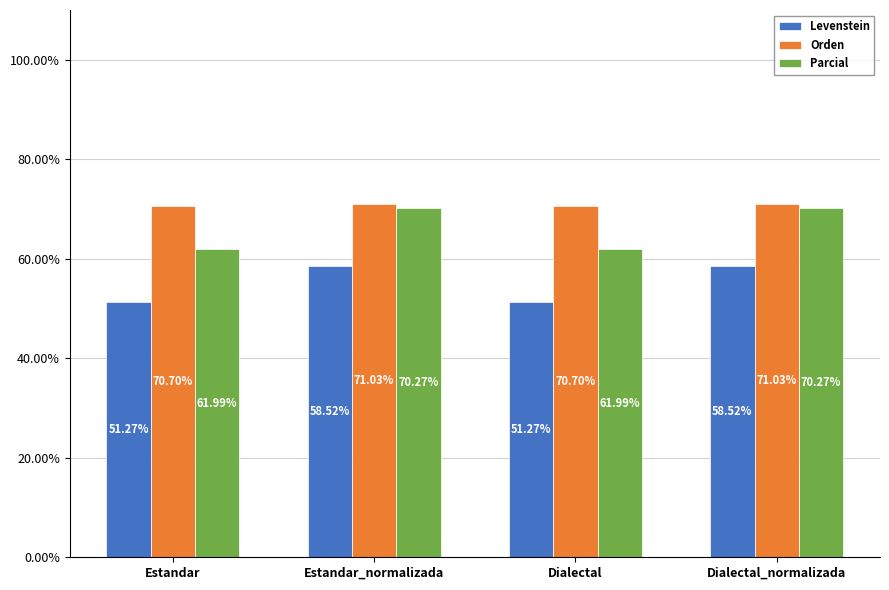

What is the sum of the Levenstein values at Dialectal_normalizada and Dialectal?

109.8